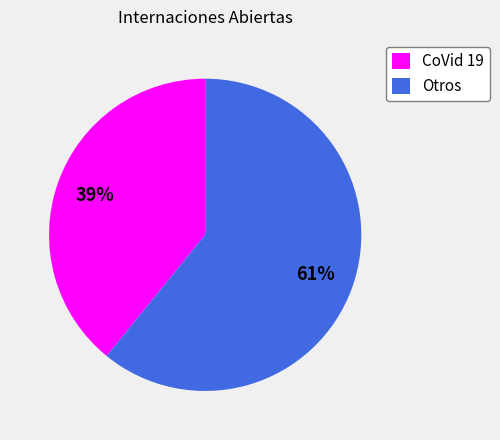

Count the number of slices in the pie.

2